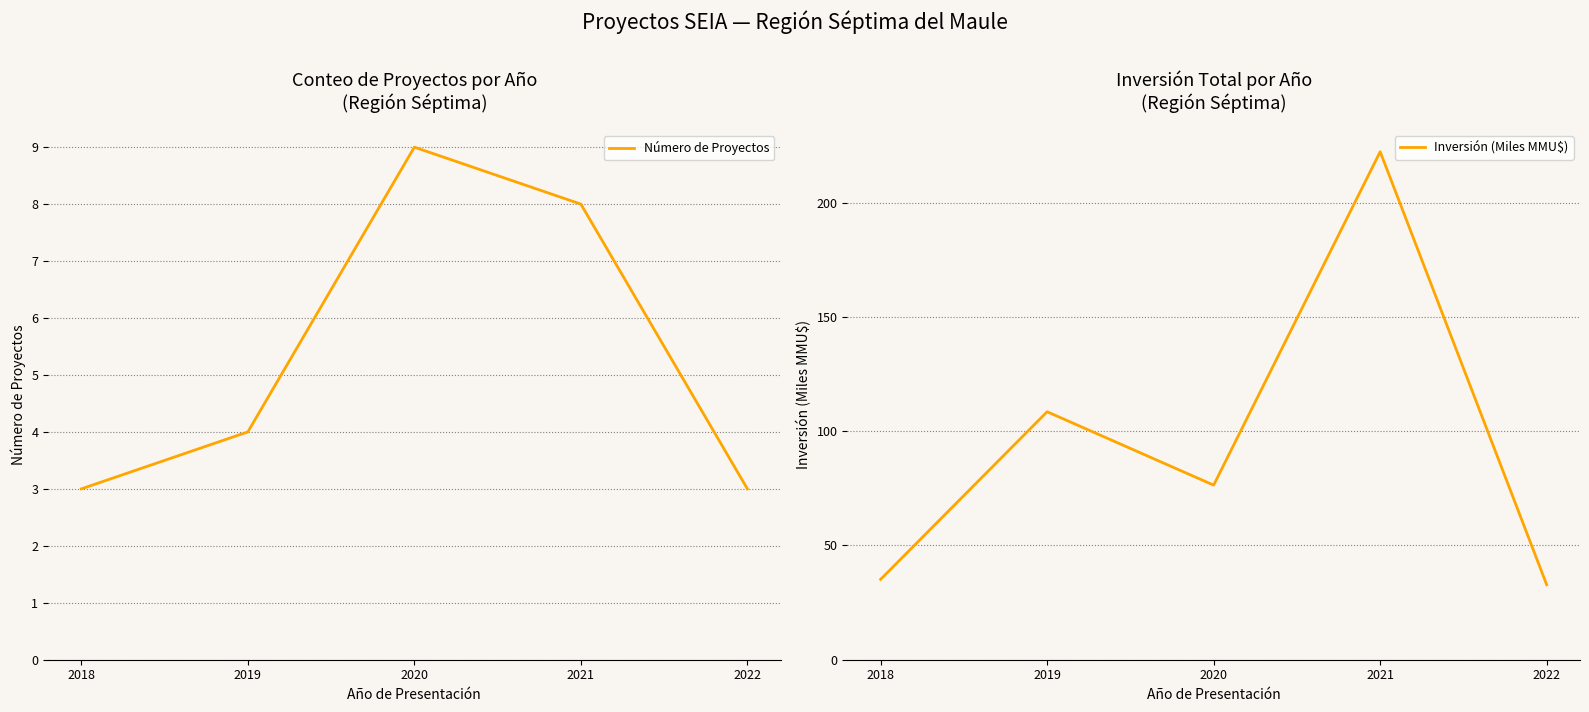

What is the value of the Inversión (Miles MMU$) point at the 4th from the left?

222.3